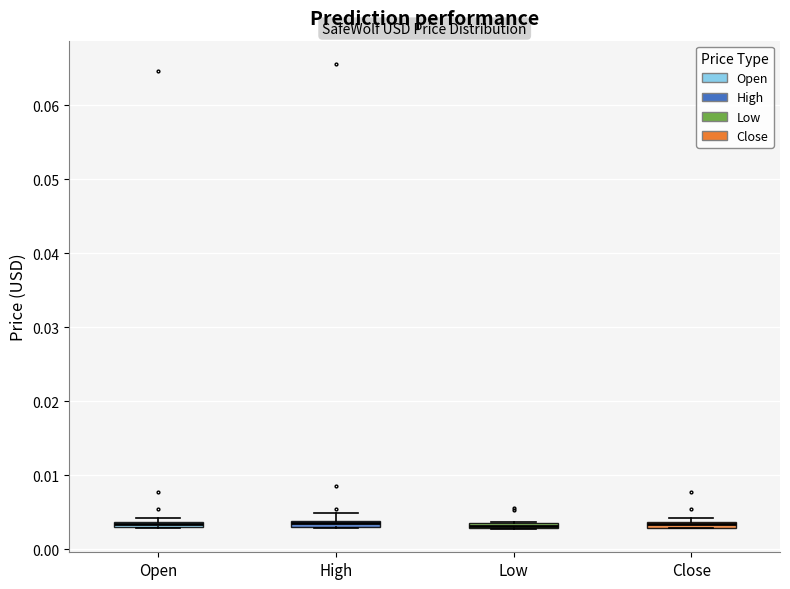

Where is the lower edge of the box for Close on the y-axis? The values are not printed on the chart, so give them approximately, as read against the axis.

0.003